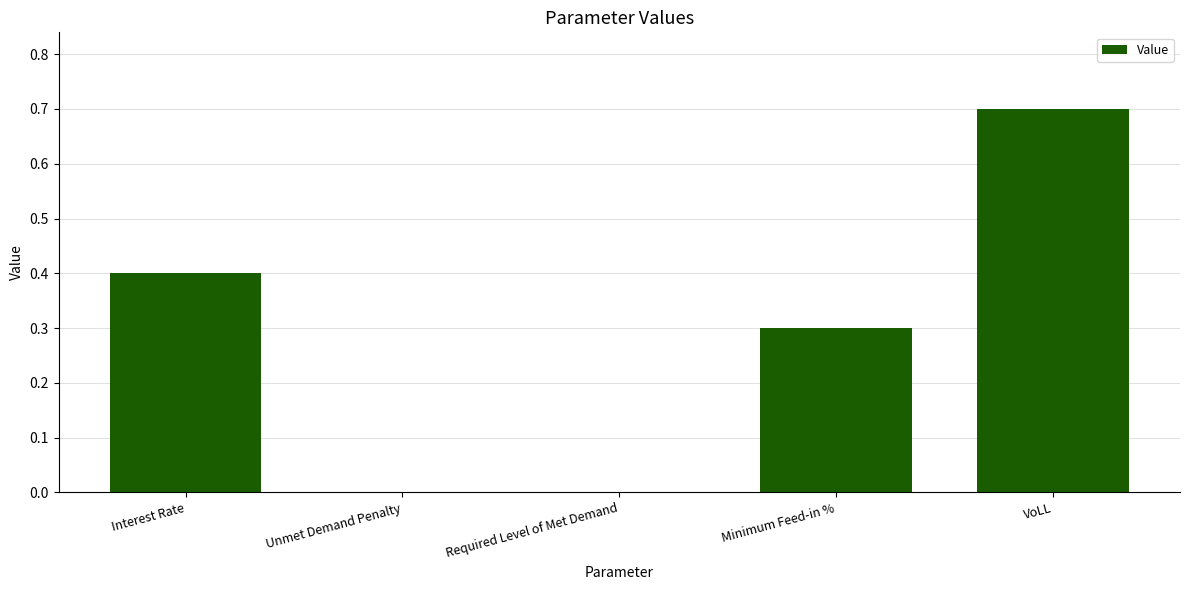

Which label corresponds to the largest value in the chart?

VoLL